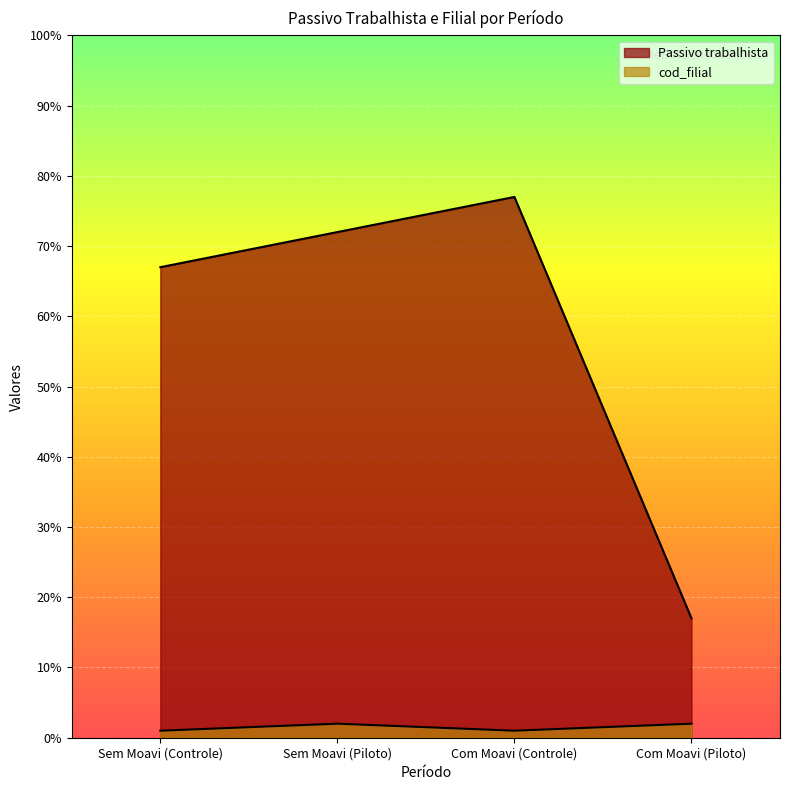

True or false: cod_filial has a value of 1 at Com Moavi (Controle).

False